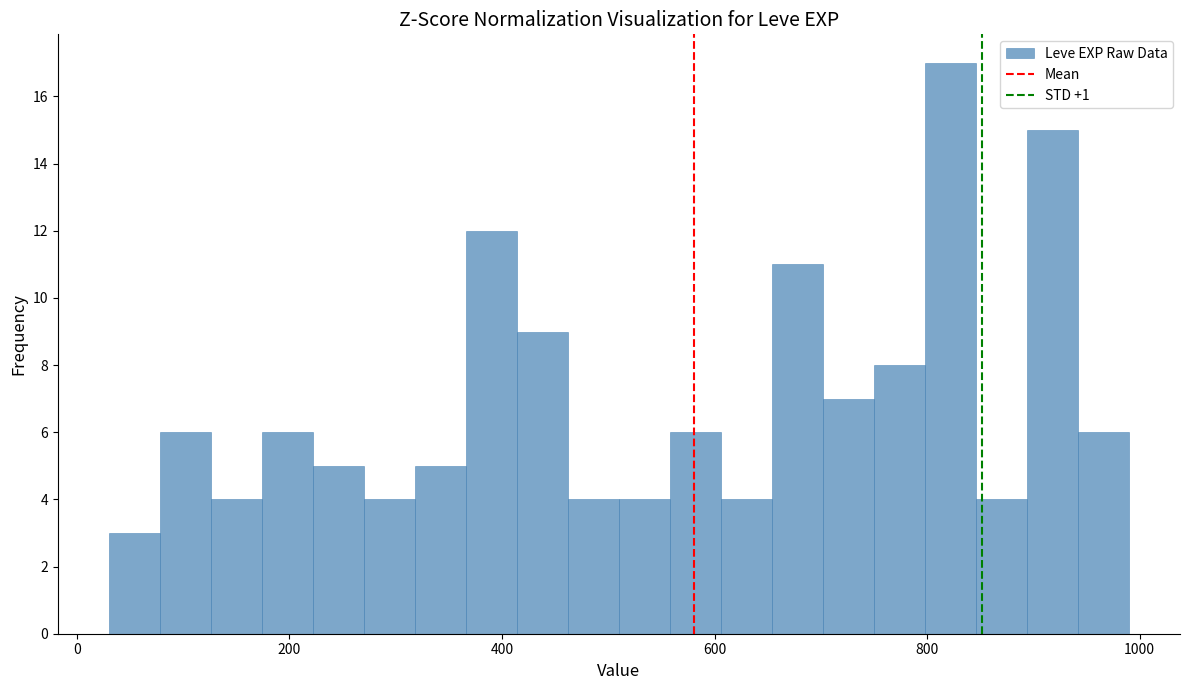

Read against the x-axis, roughly where is the centre of the tallest bar?

820